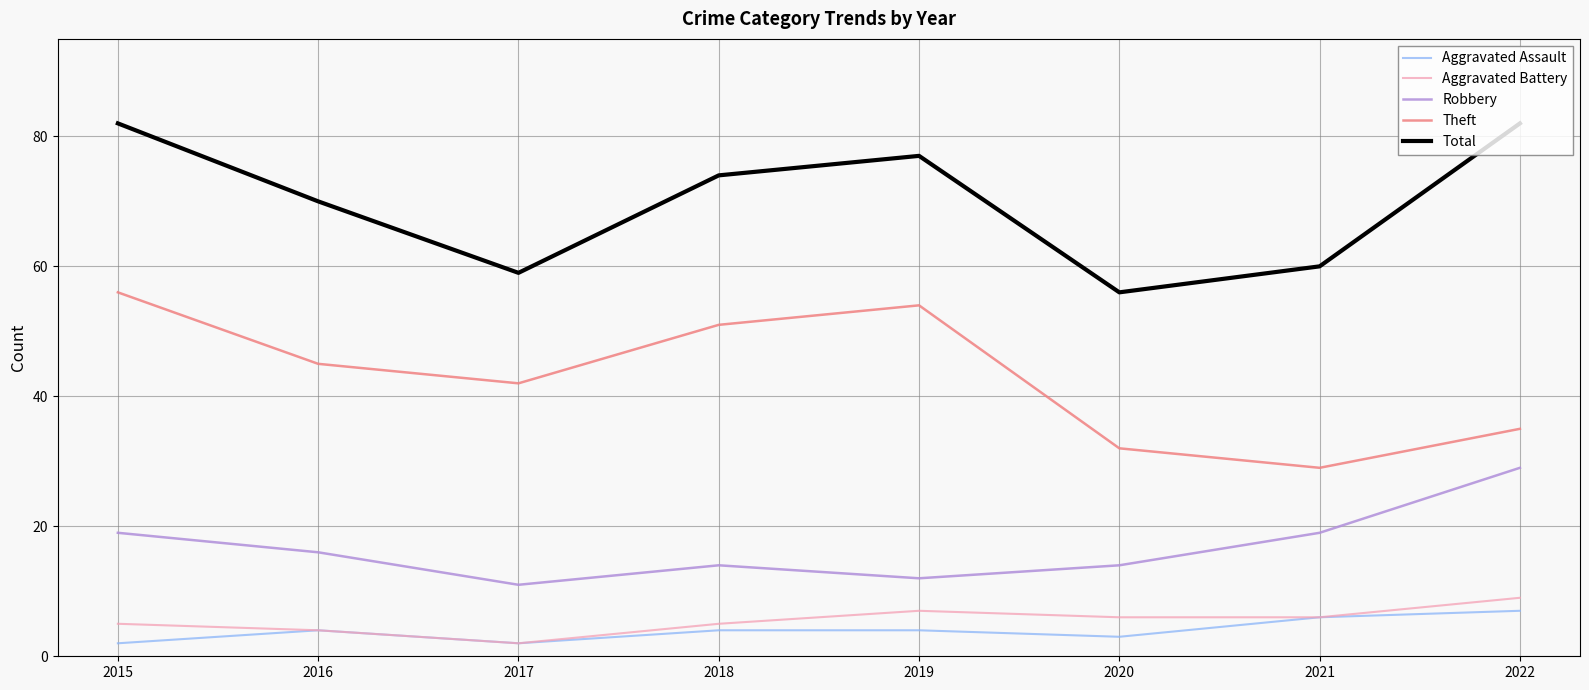

True or false: Theft has a value of 27 at 2018.

False